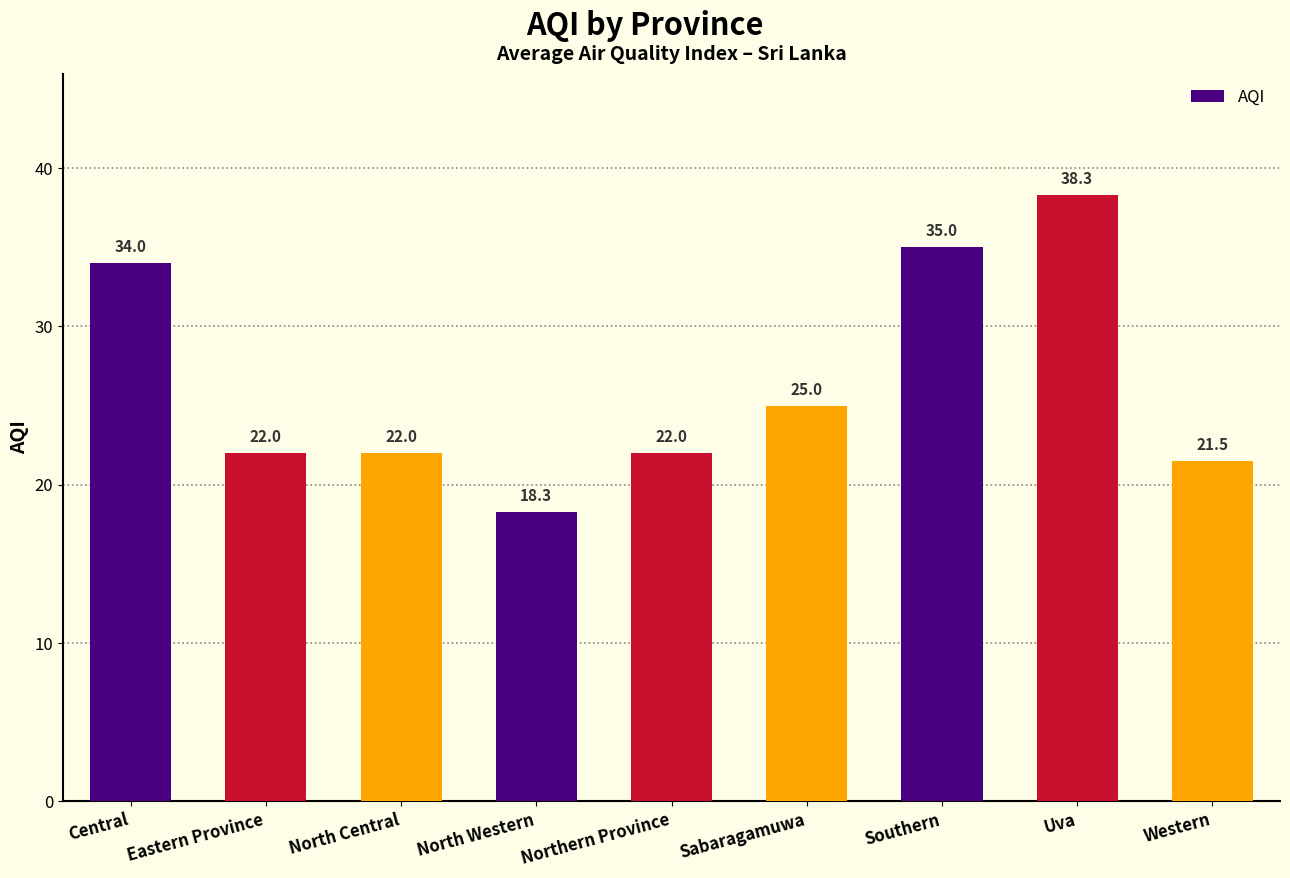

Approximately how many times larger is the value at Central compared to Northern Province?

1.5